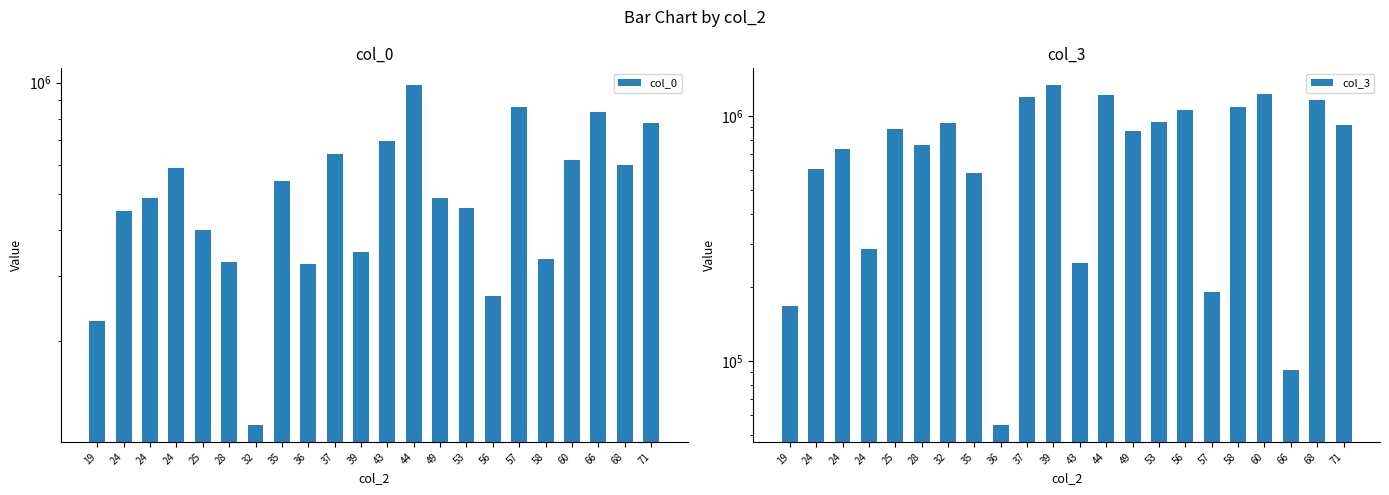

What is the difference between the maximum and minimum values in the col_0 series?

865745